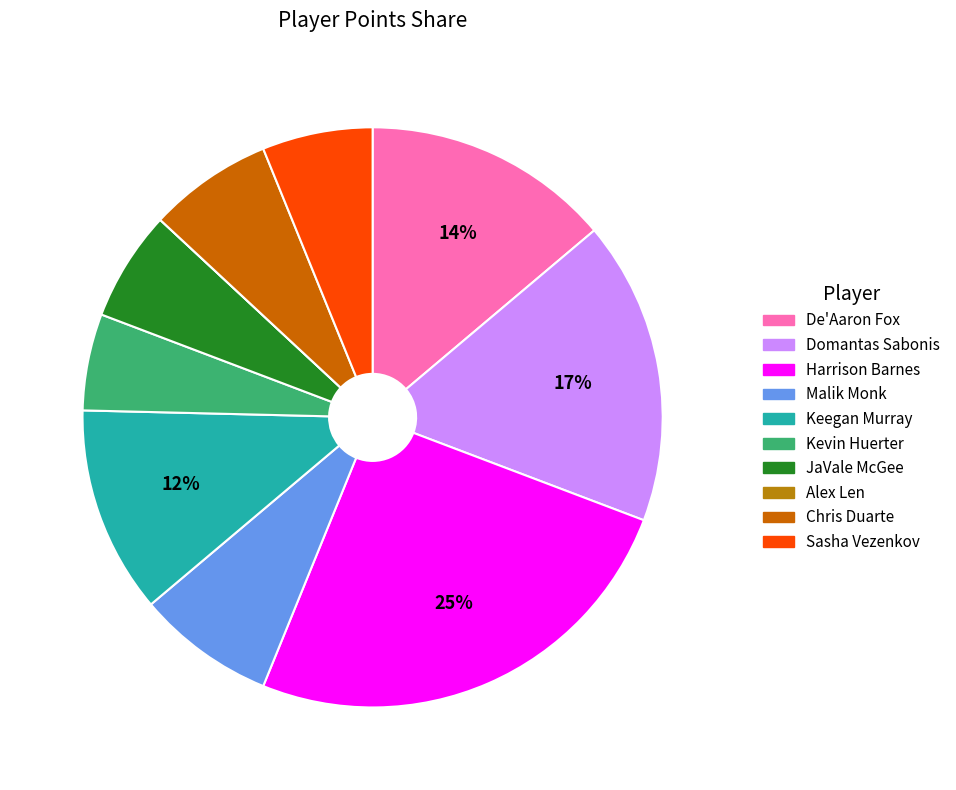

Which category has the smallest portion of the pie?

Alex Len